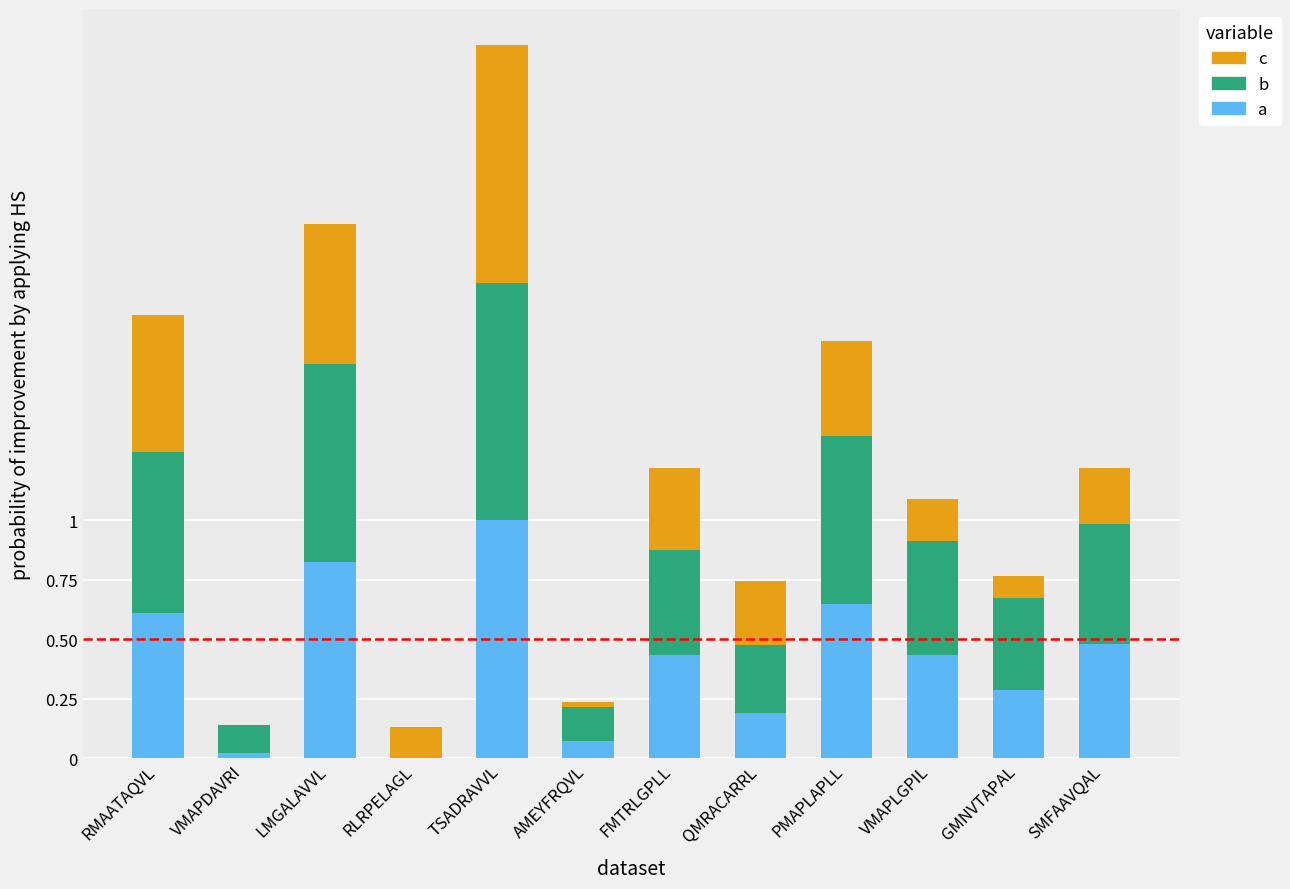

The value of a at RLRPELAGL is 0.0. True or false?

True